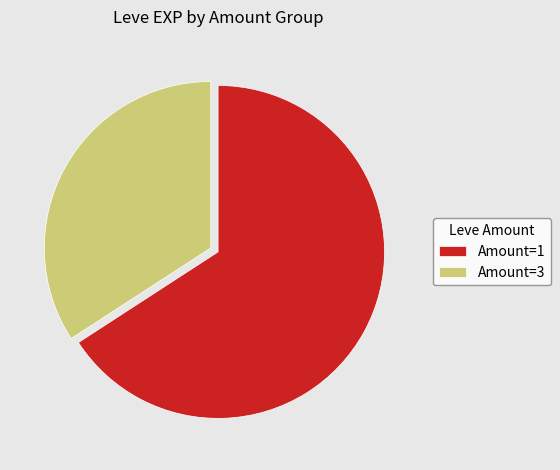

Do Amount=3 and Amount=1 together represent more than half of the pie?

Yes